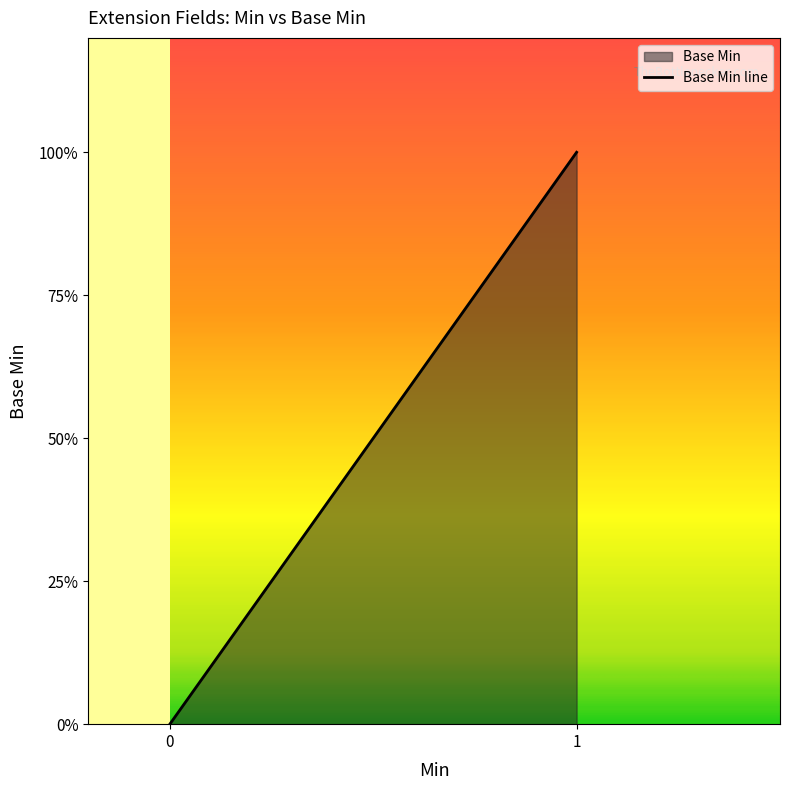

Read the value at 1.

1